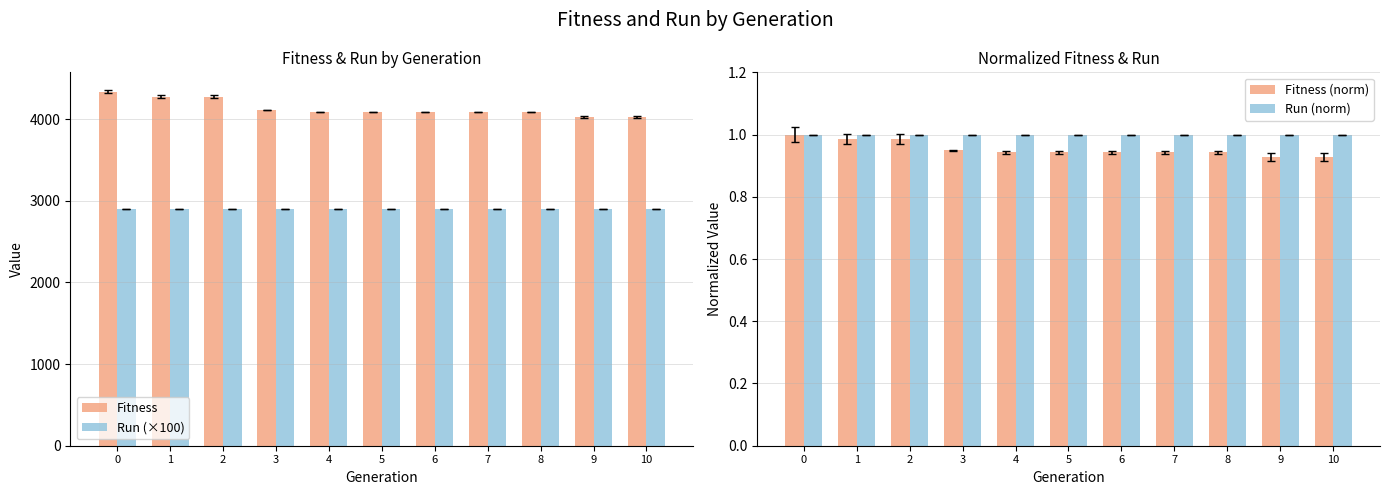

The value of Fitness at 10 is 4023.4. True or false?

True